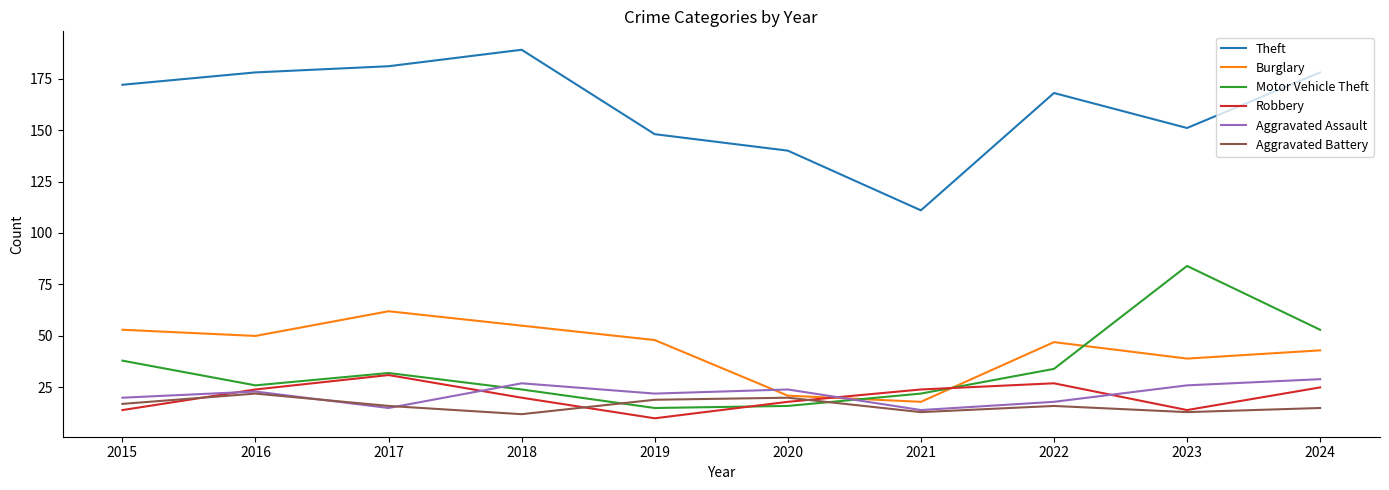

What is the difference between the second highest and second lowest values in the Aggravated Battery series?

7